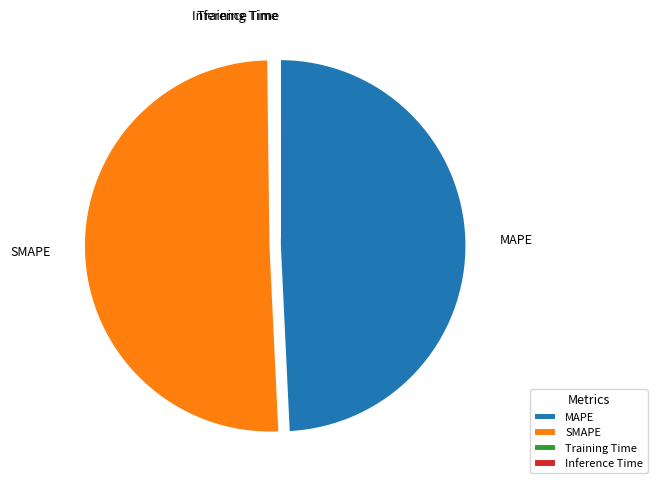

Between MAPE and SMAPE, which is larger?

SMAPE